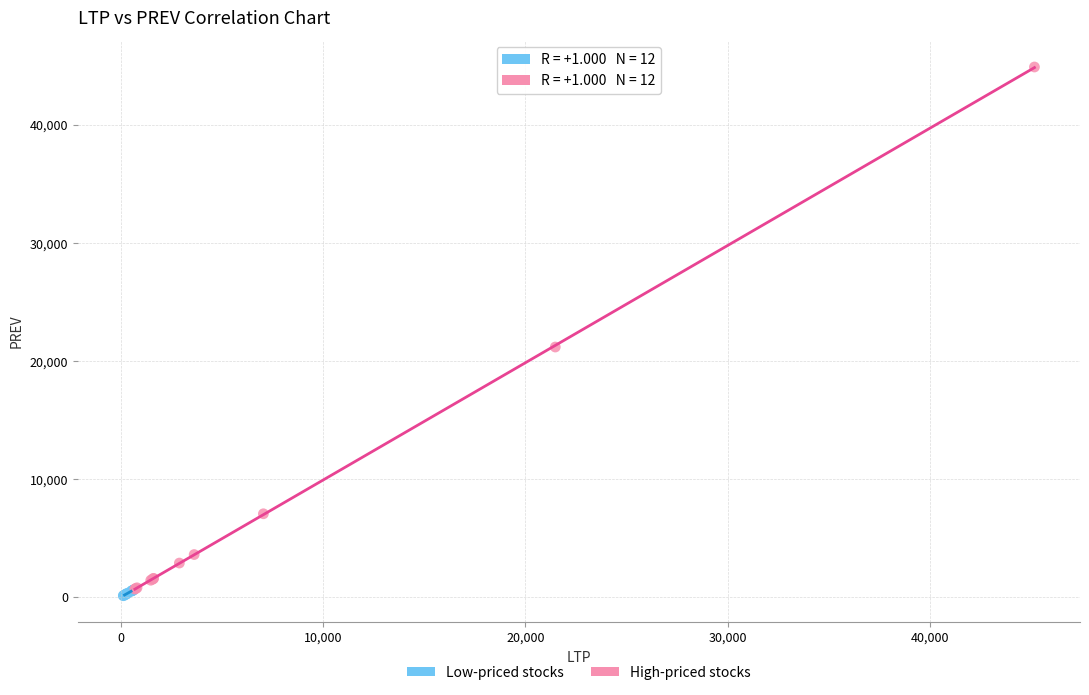

Which series has the widest spread of Y values?

High-priced stocks